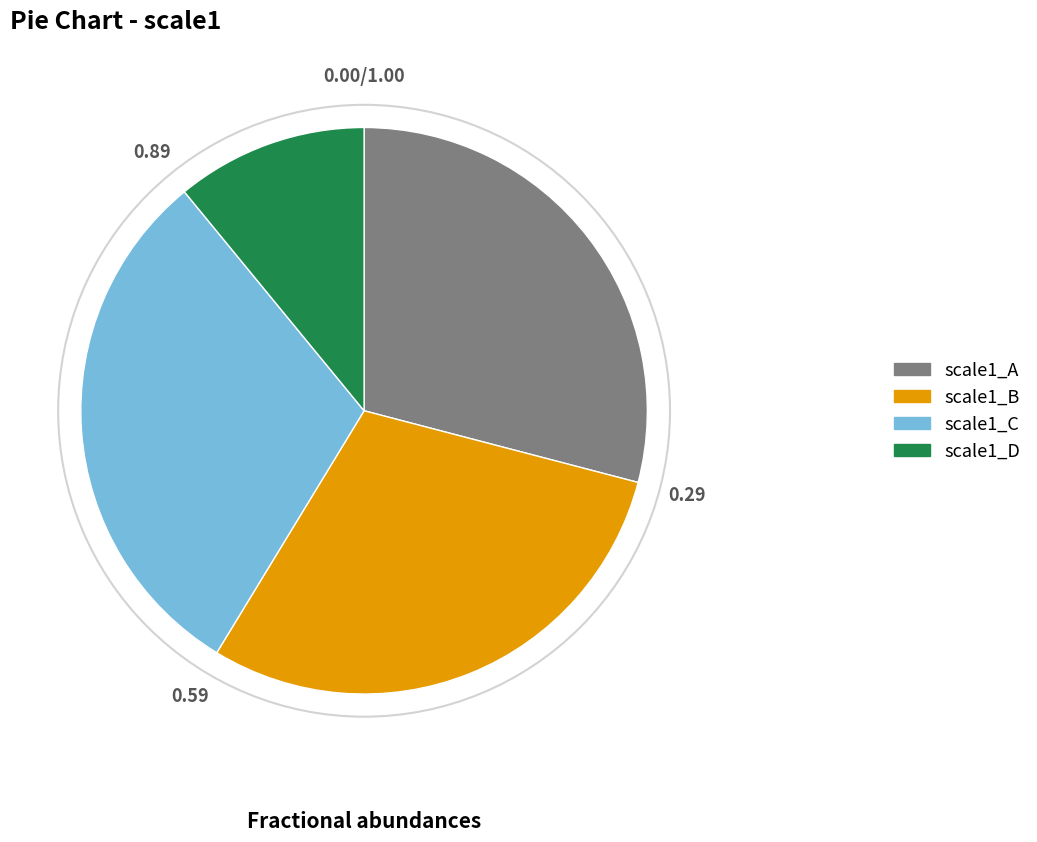

Is there a majority slice in this chart?

No